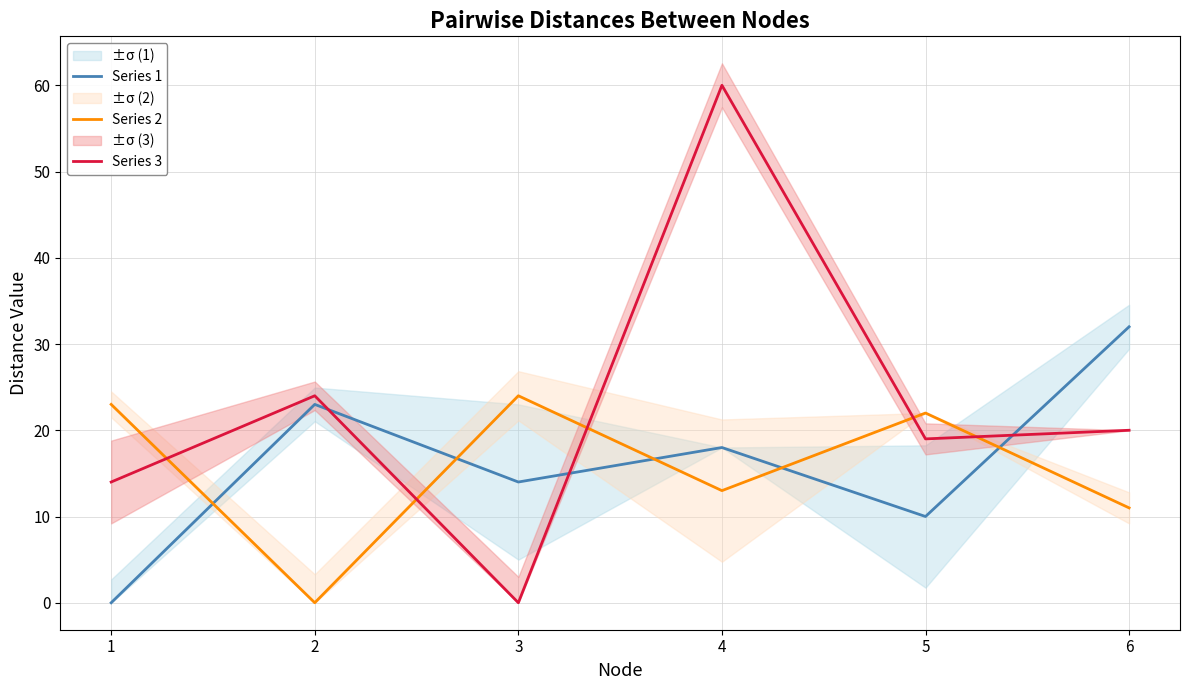

Does the chart display data point markers on the line(s)?

No